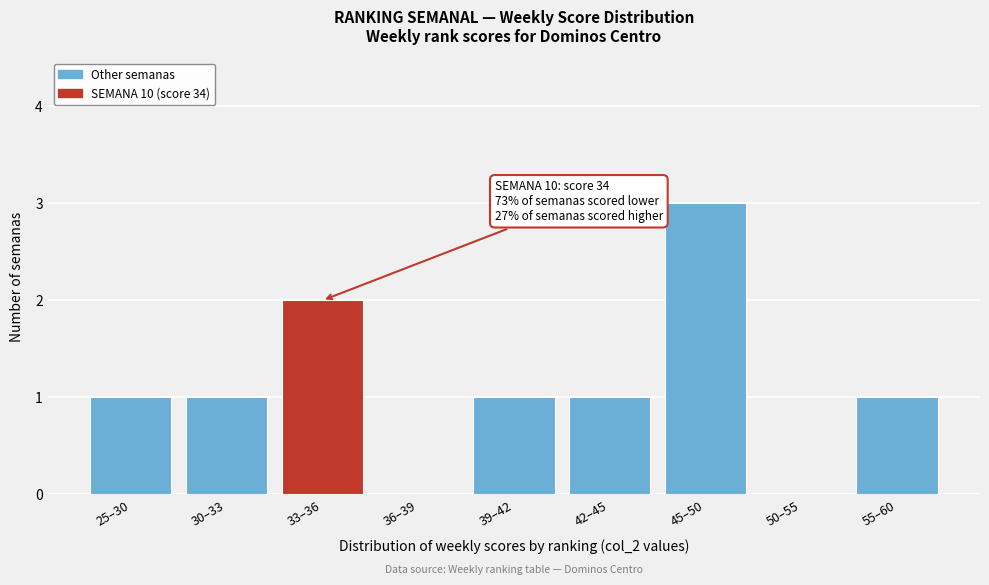

Reading left to right, what are all the values shown in this chart?

25–30=1	30–33=1	33–36=2	36–39=0	39–42=1	42–45=1	45–50=3	50–55=0	55–60=1